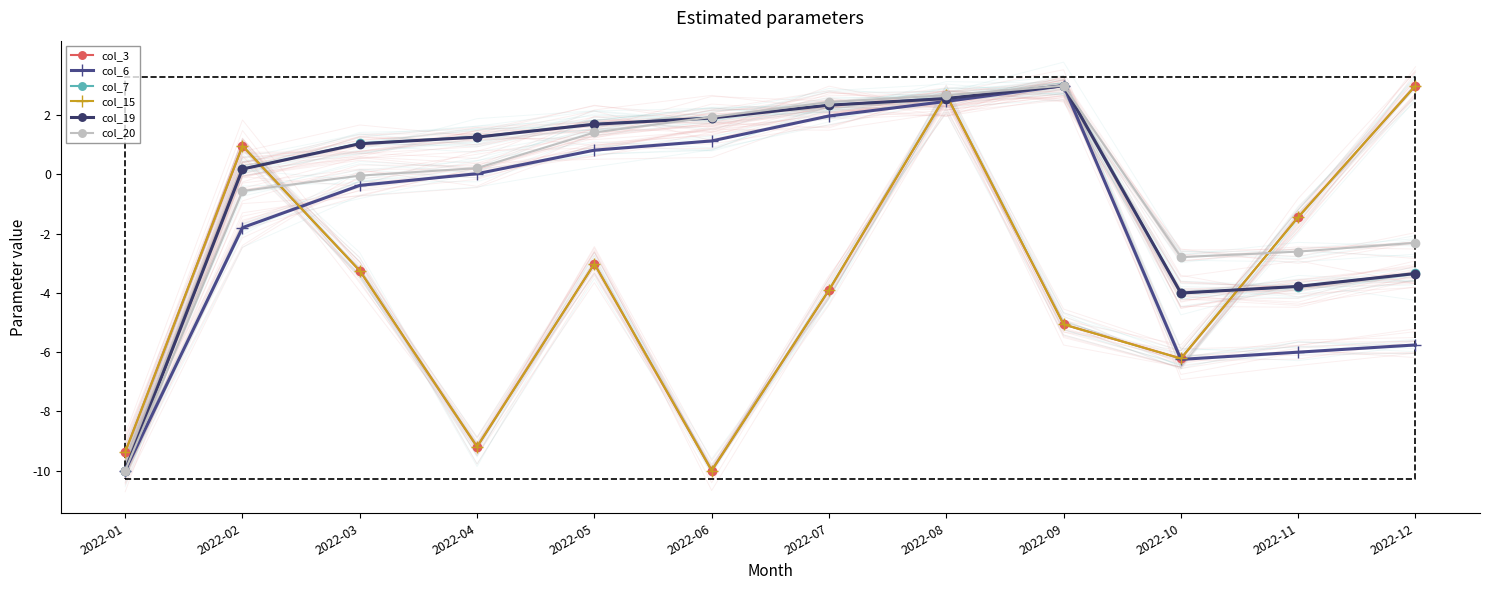

What is the sum of the col_19 values at 2022-02 and 2022-09?

3.2